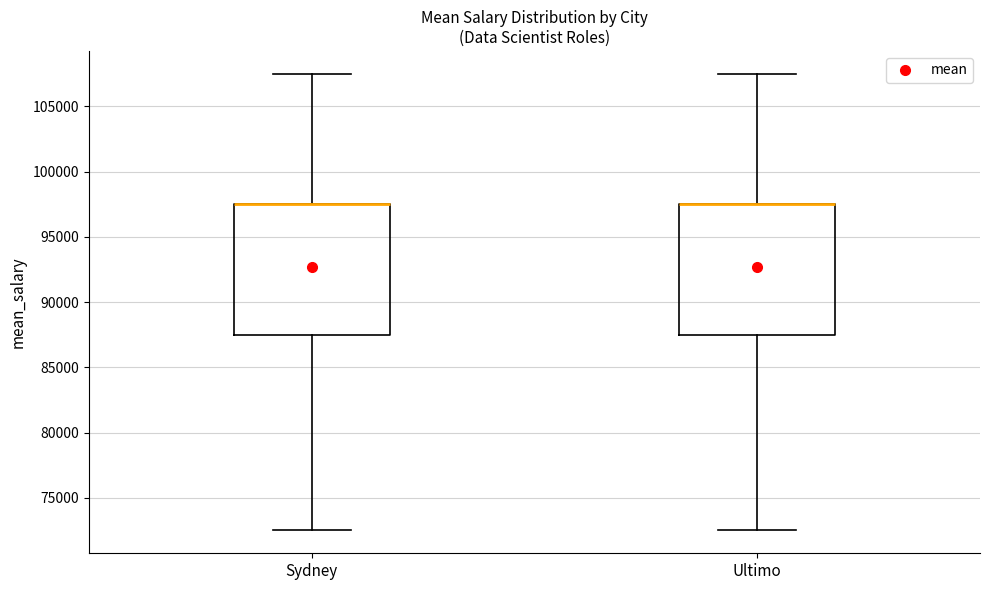

Reading left to right, transcribe this box plot: for each box, give where its median line is, the range the box spans, and where its two whiskers end, as read against the y-axis. The values are not printed on the chart, so give them approximately, as read against the axis.

Sydney: median 97500 (drawn on the box's upper edge), box 87500 to 97500, whiskers 72500 to 107500
Ultimo: median 97500 (drawn on the box's upper edge), box 87500 to 97500, whiskers 72500 to 107500